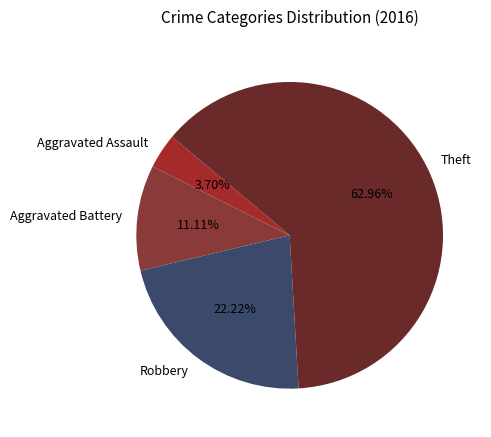

What portion of the pie excludes Aggravated Battery?

88.9%